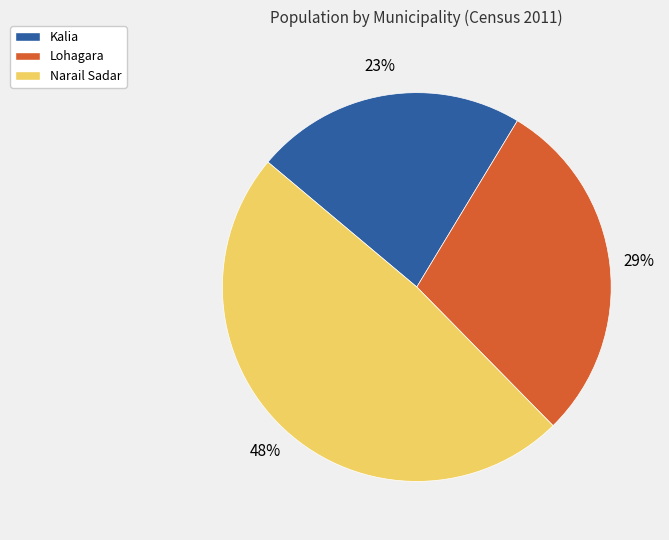

Is it true that Kalia is 23% of the pie?

True